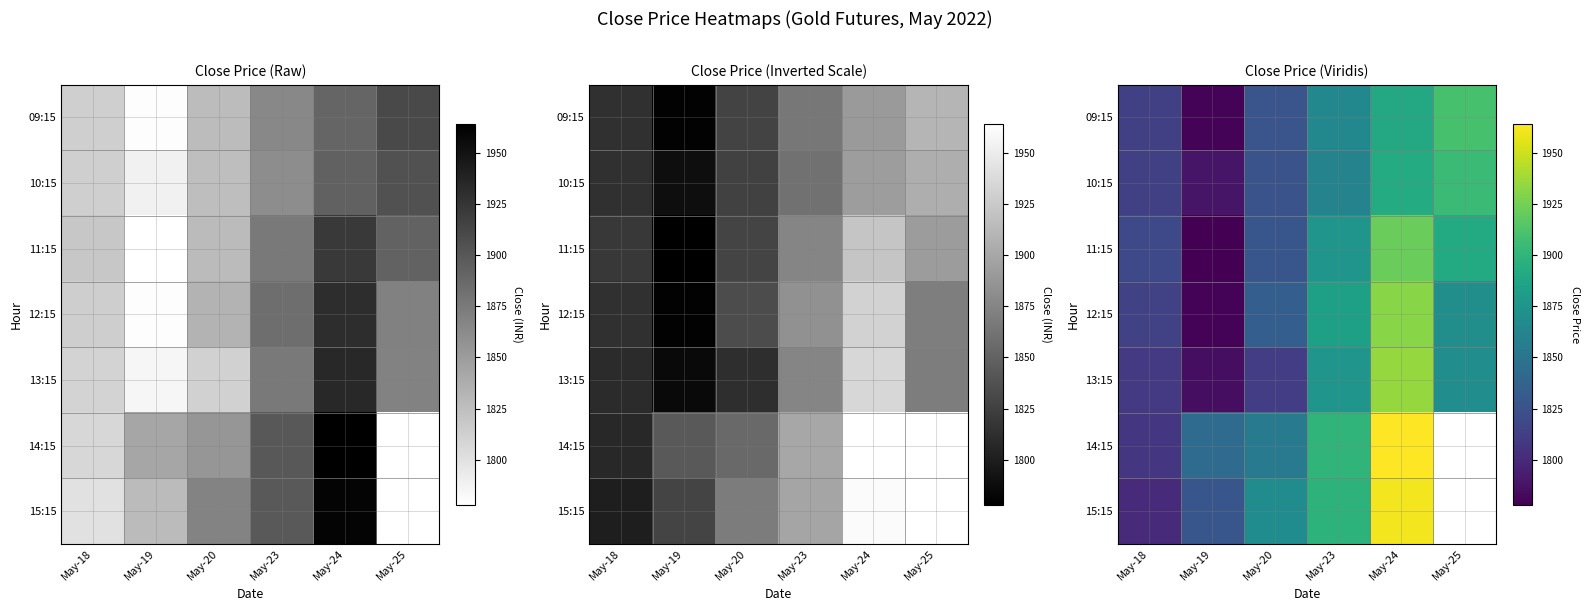

The 15:15 series shows 1868.8 at May-20. True or false?

True